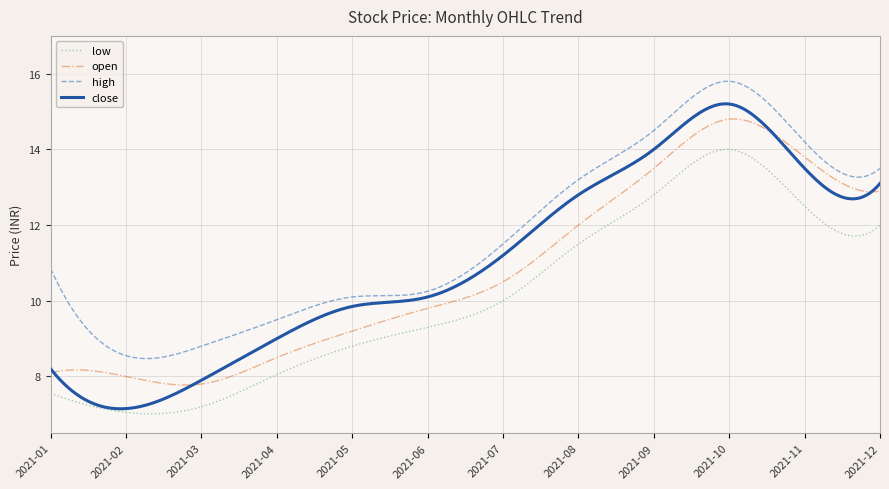

How many lines are shown in the chart?

4